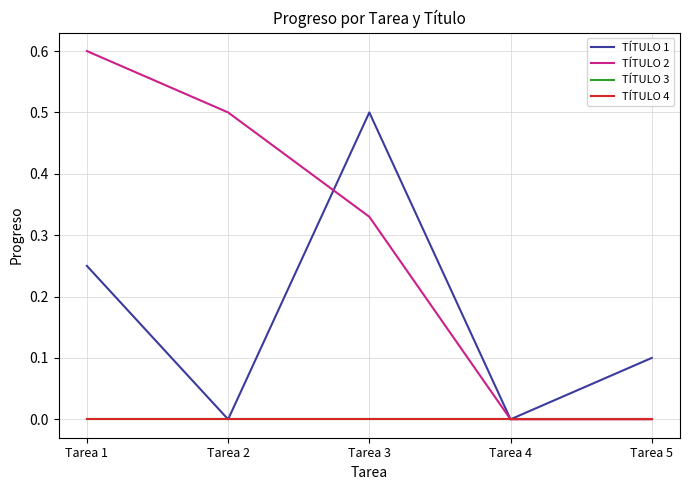

At which category is the sum across all series the highest?

Tarea 1